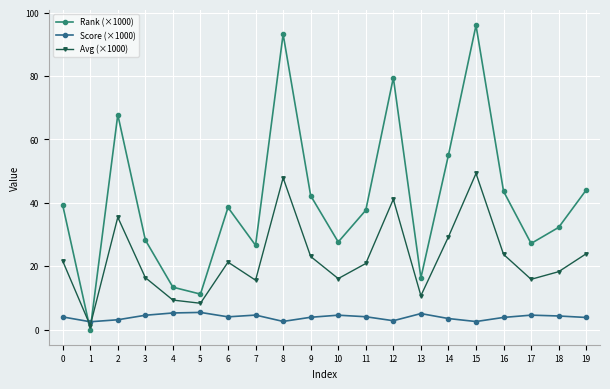

At 18, list the series in order from largest to smallest.

Rank (×1000), Avg (×1000), Score (×1000)